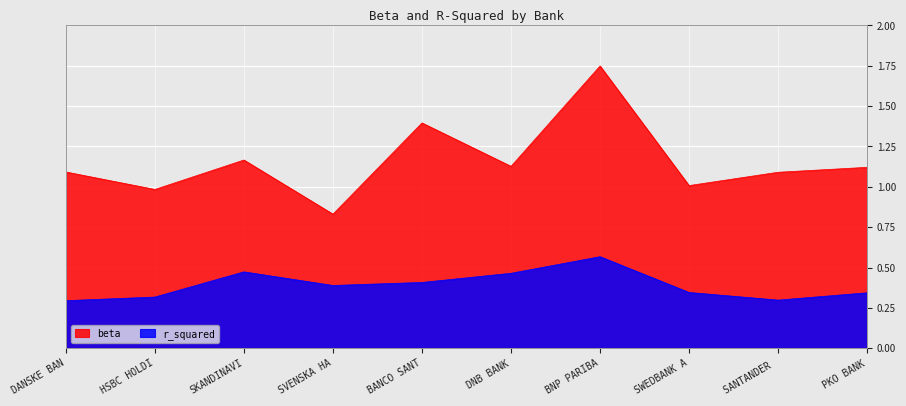

What is the label of the 8th point from the left?

SWEDBANK A